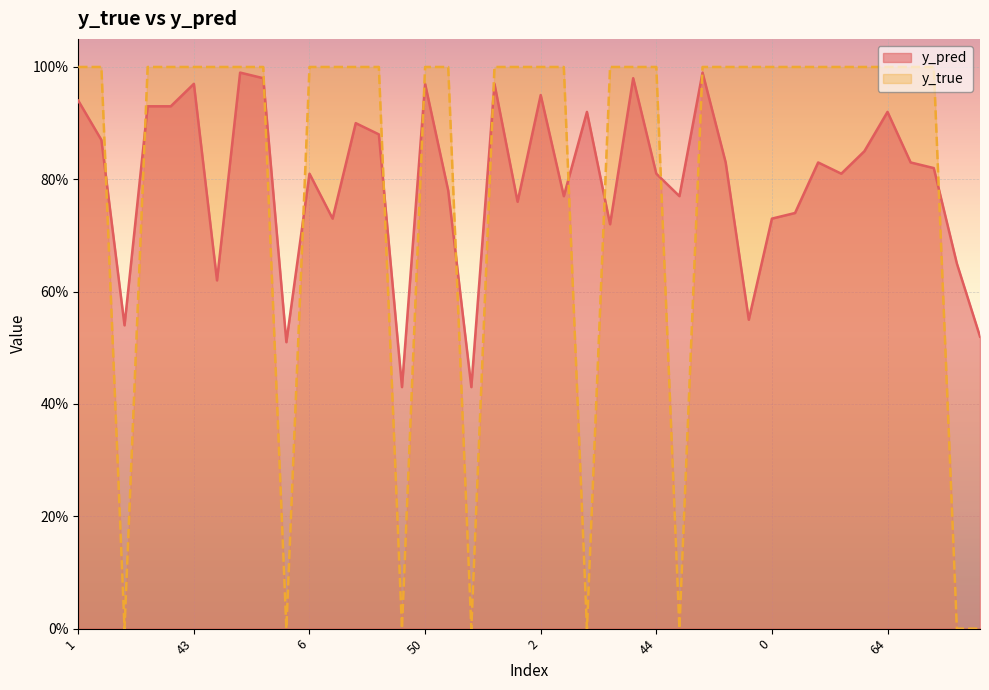

What is the minimum value for y_pred?

0.4